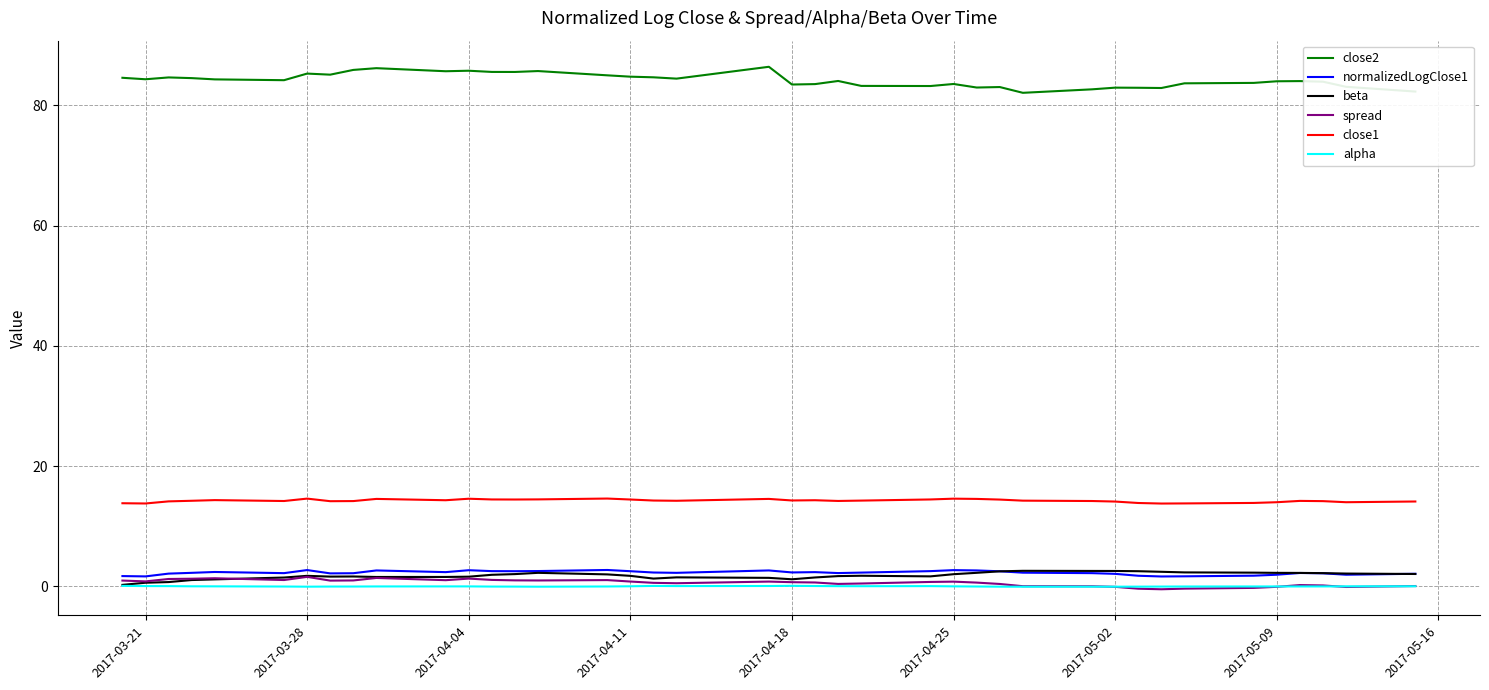

What is the highest value of the normalizedLogClose1 series?

2.7